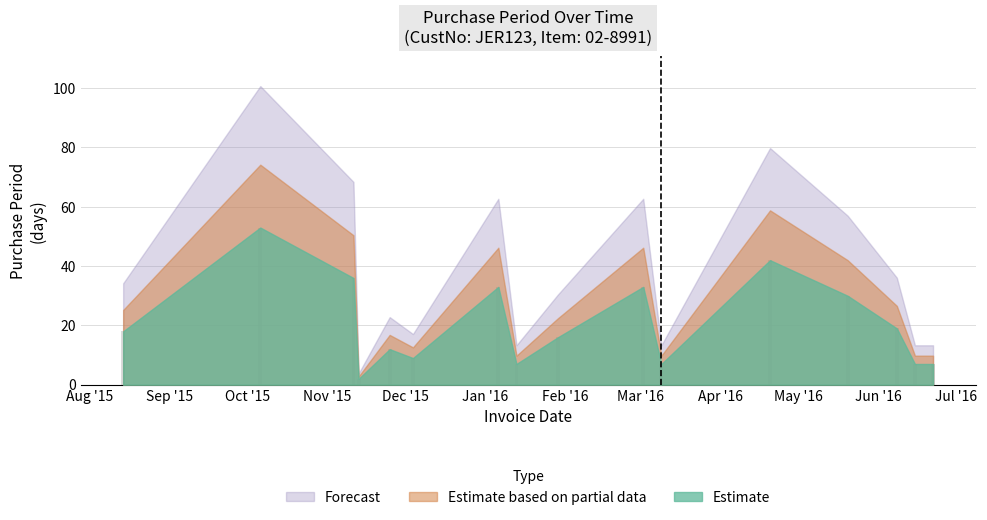

What is the difference between the maximum and minimum values?

51